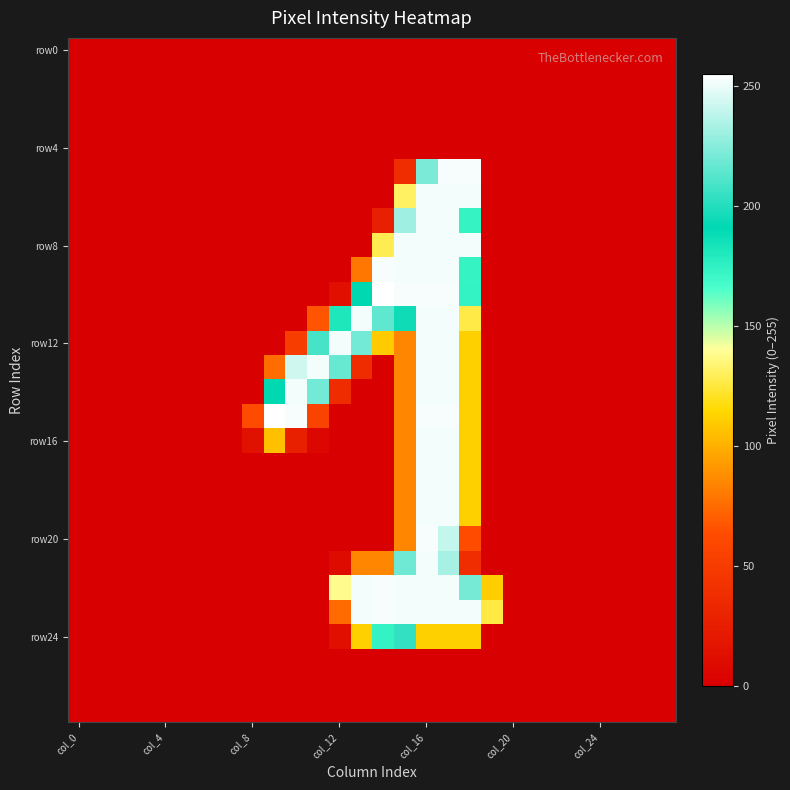

Count the number of categories in the chart.

28